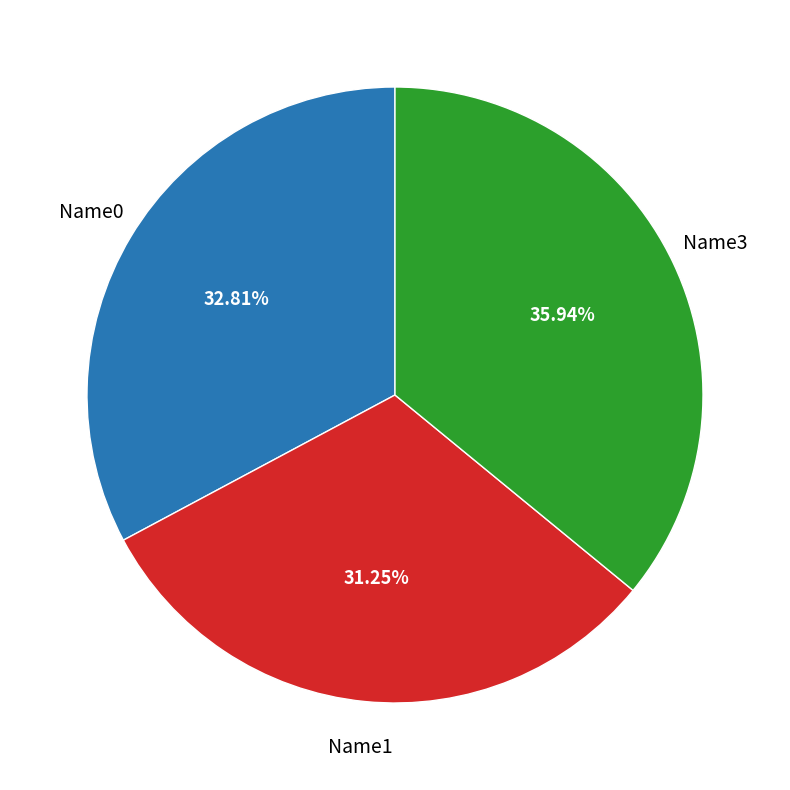

Is Name0 the majority of the pie?

No